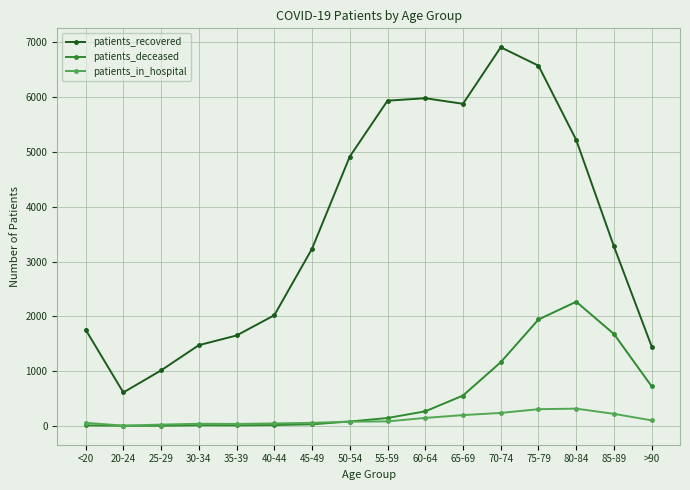

Which series has the largest total across all categories?

patients_recovered